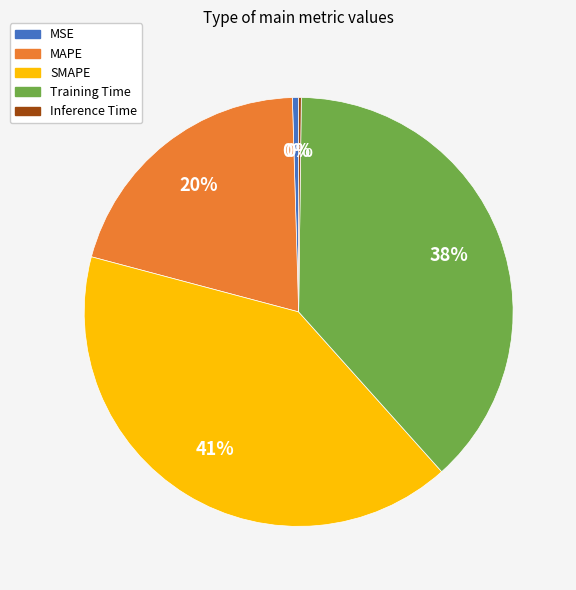

To the nearest percent, what is the combined percentage of SMAPE and MSE?

41%